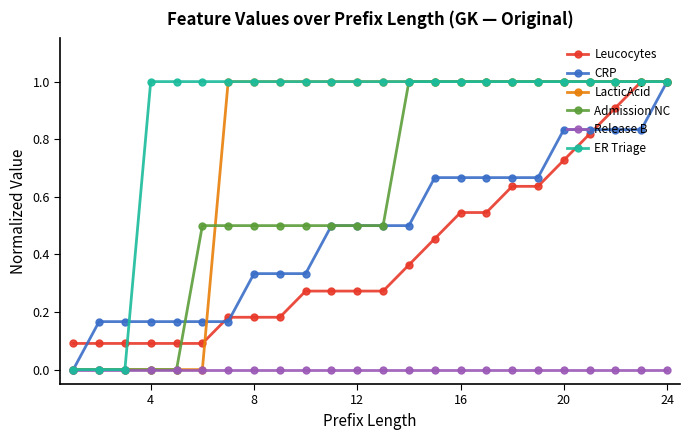

Is this an area chart (filled region under the line)?

No